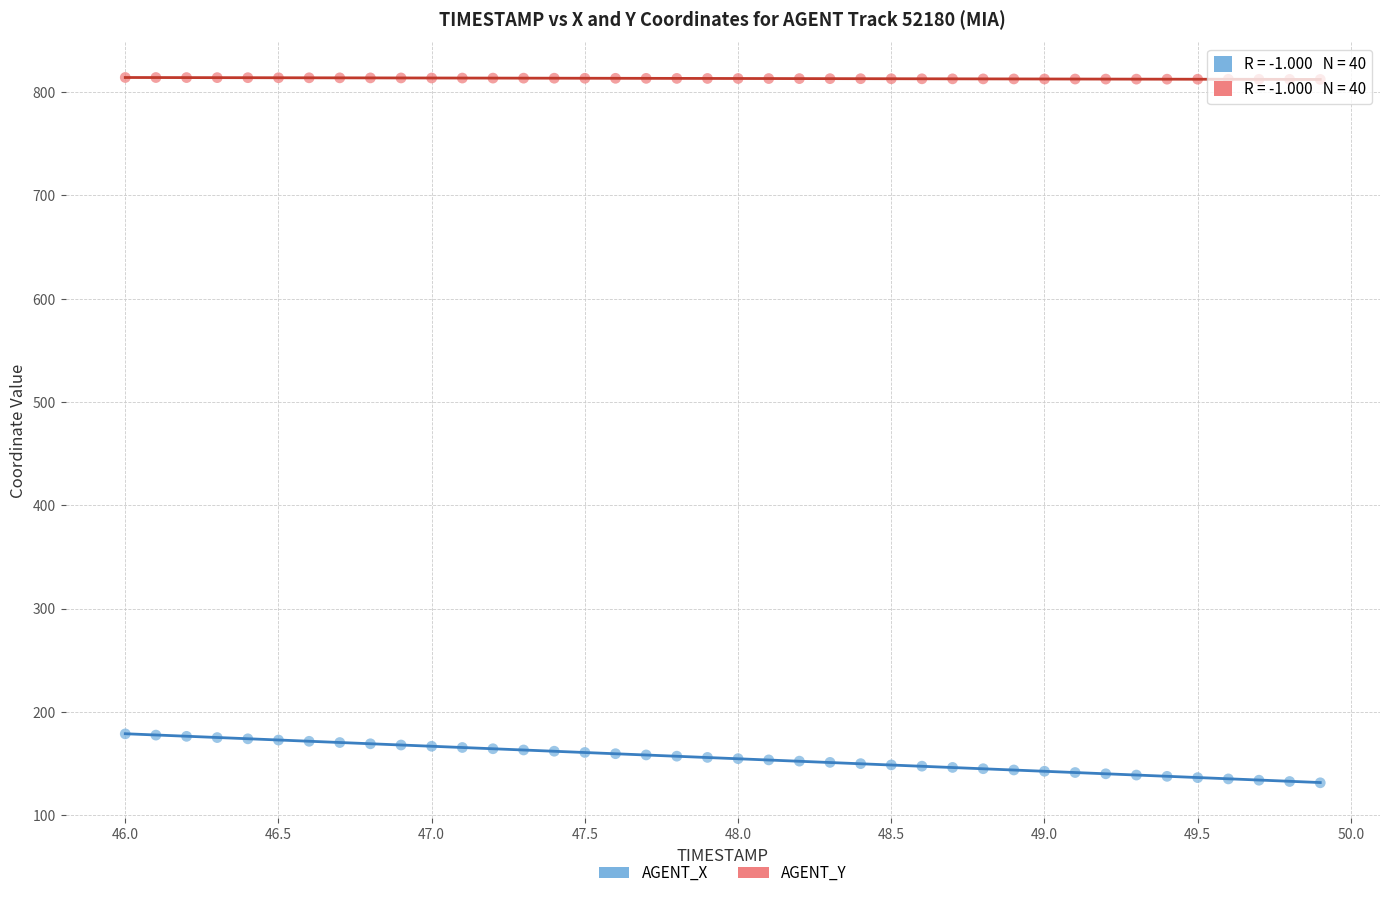

Across all data points, what is the range of X values (max minus min)?

3.9